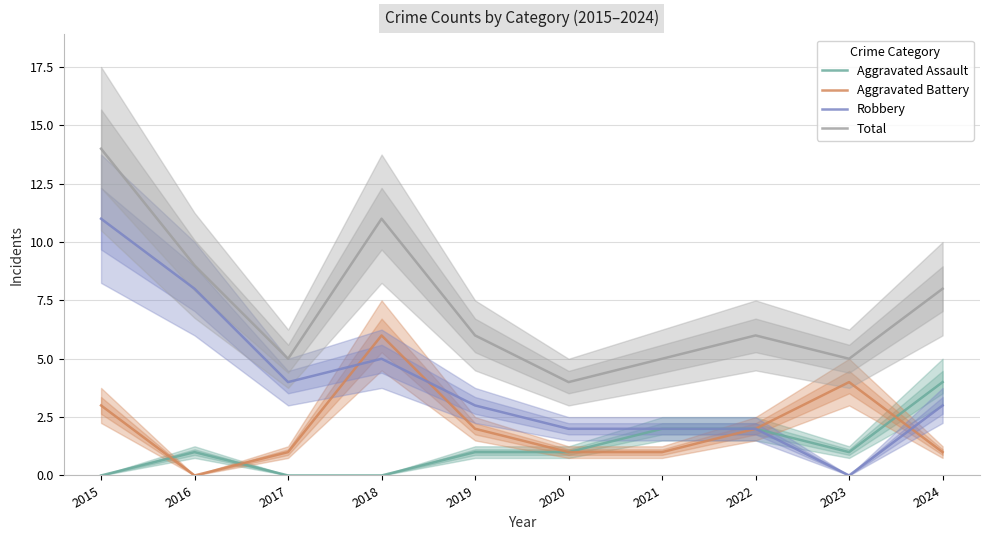

What is the total value across all series at 2021?

10